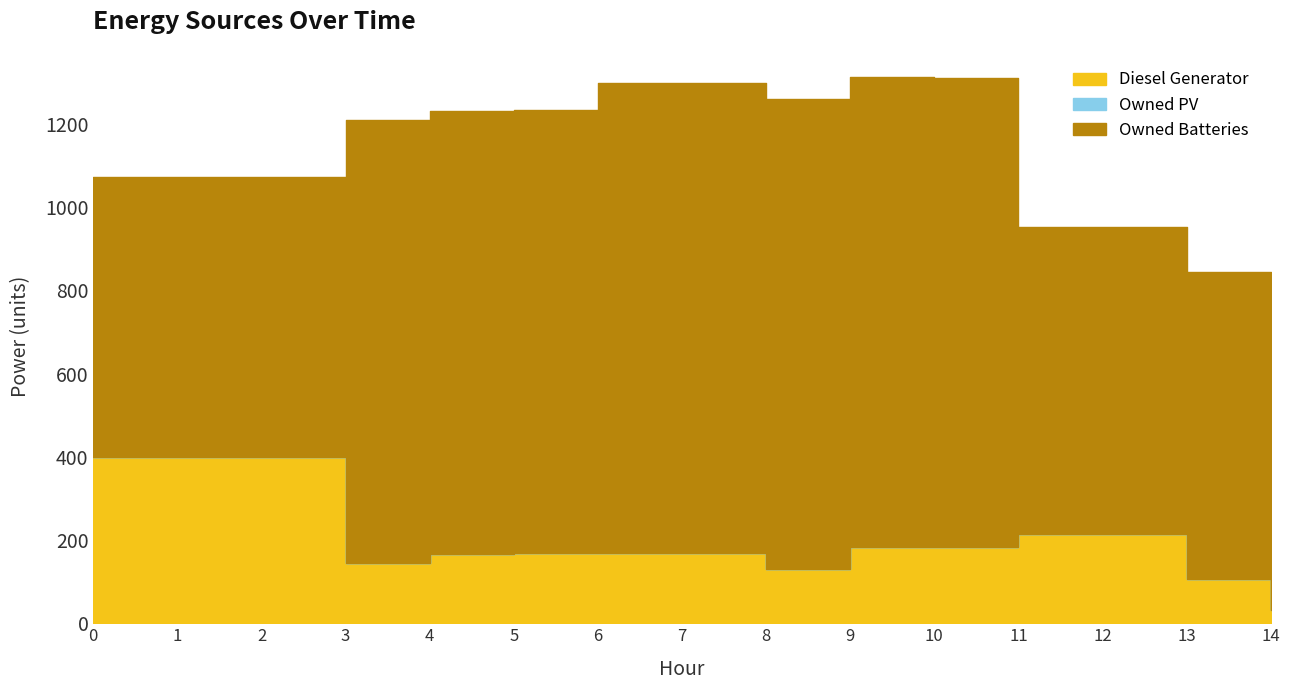

True or false: Owned PV and Owned Batteries cross at least once.

False